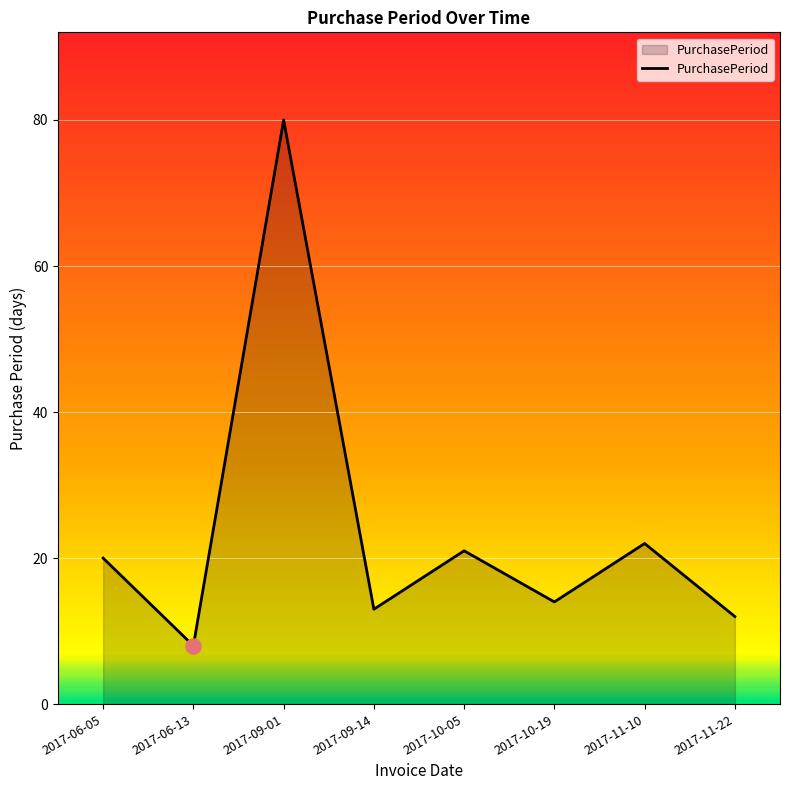

Approximately how many times larger is the value at 2017-06-05 compared to 2017-06-13?

2.5